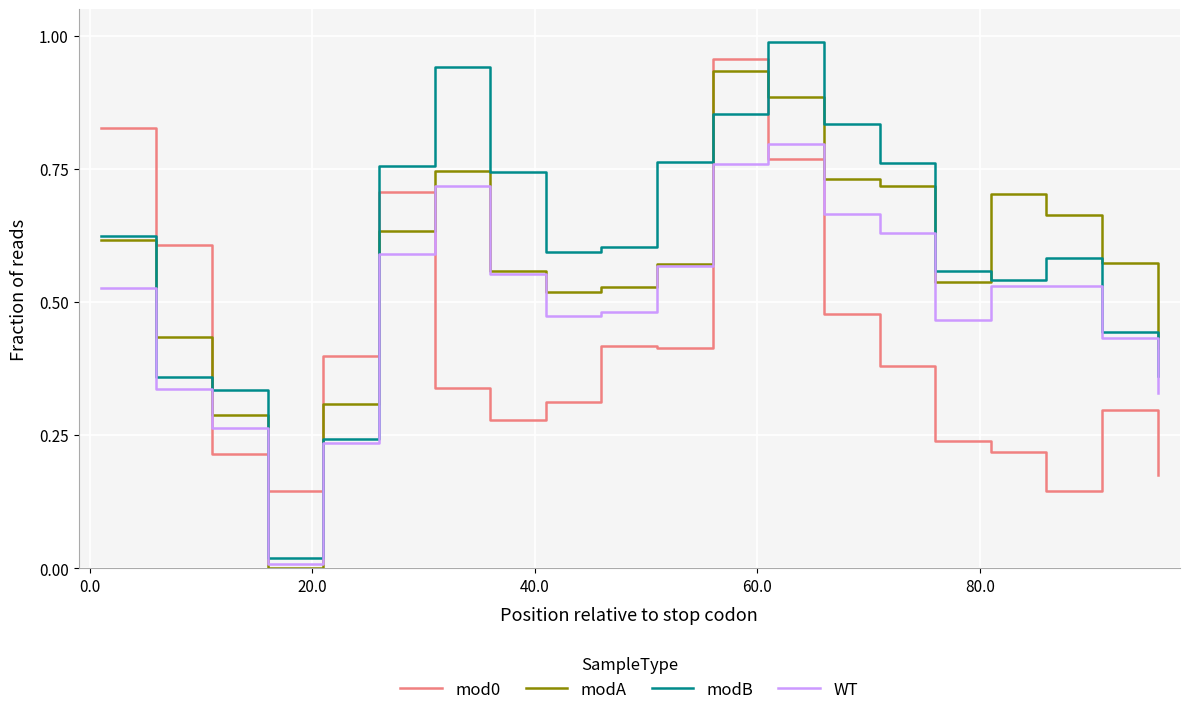

After their last crossing, which series has the higher values: WT or mod0?

WT